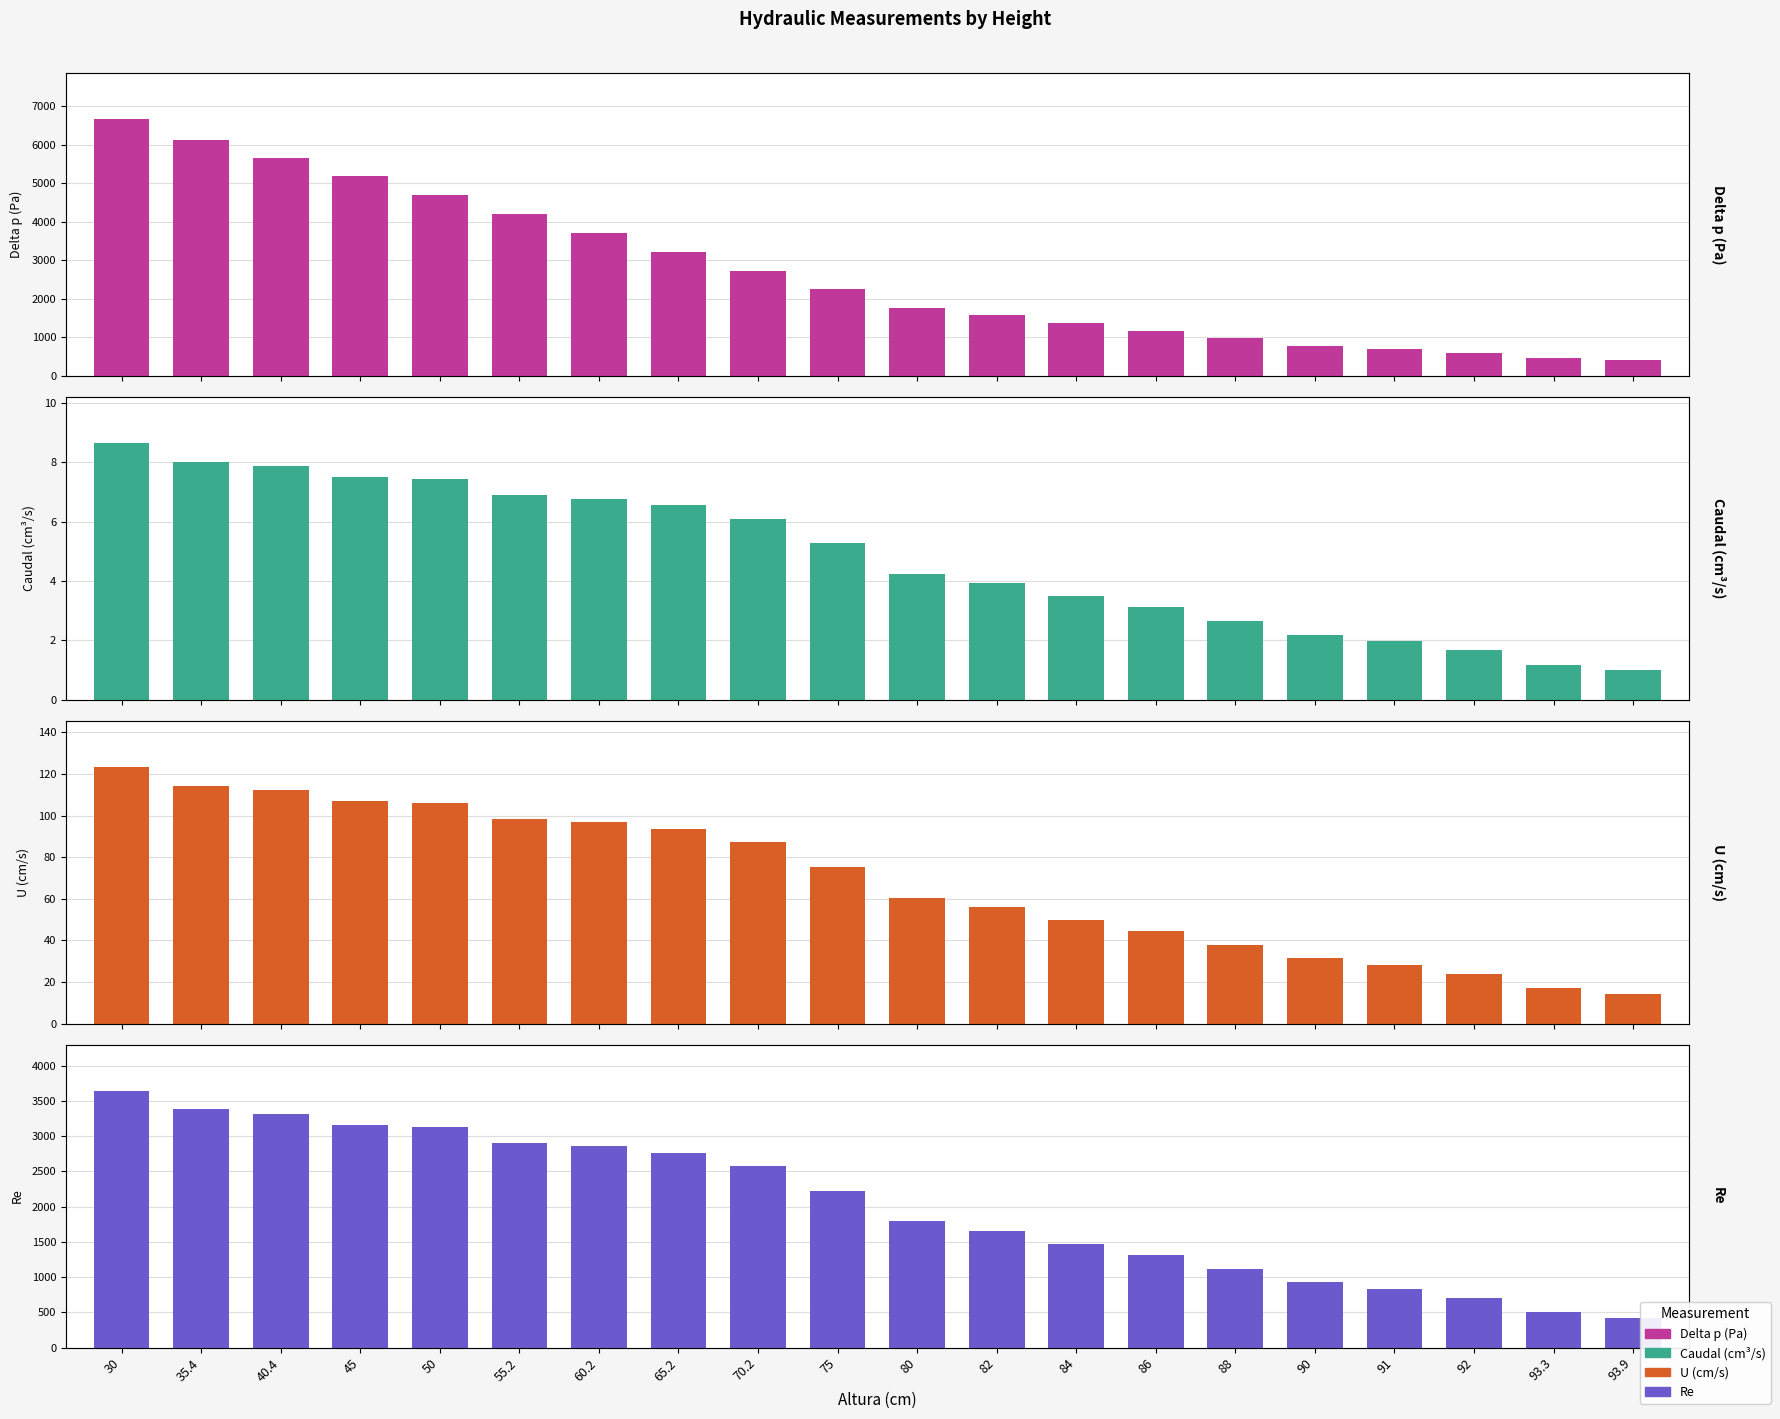

Which category has the highest value in the Re series?

30